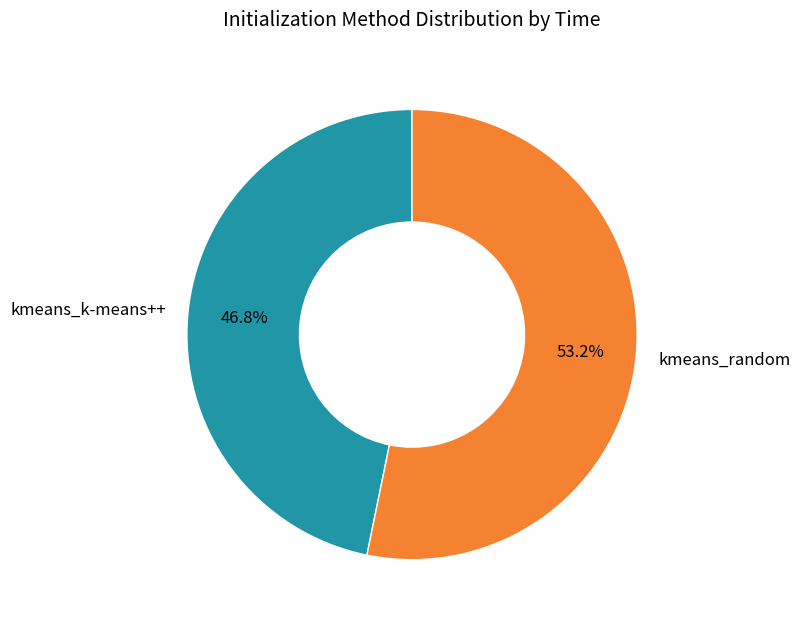

Do kmeans_k-means++ and kmeans_random together represent more than half of the pie?

Yes